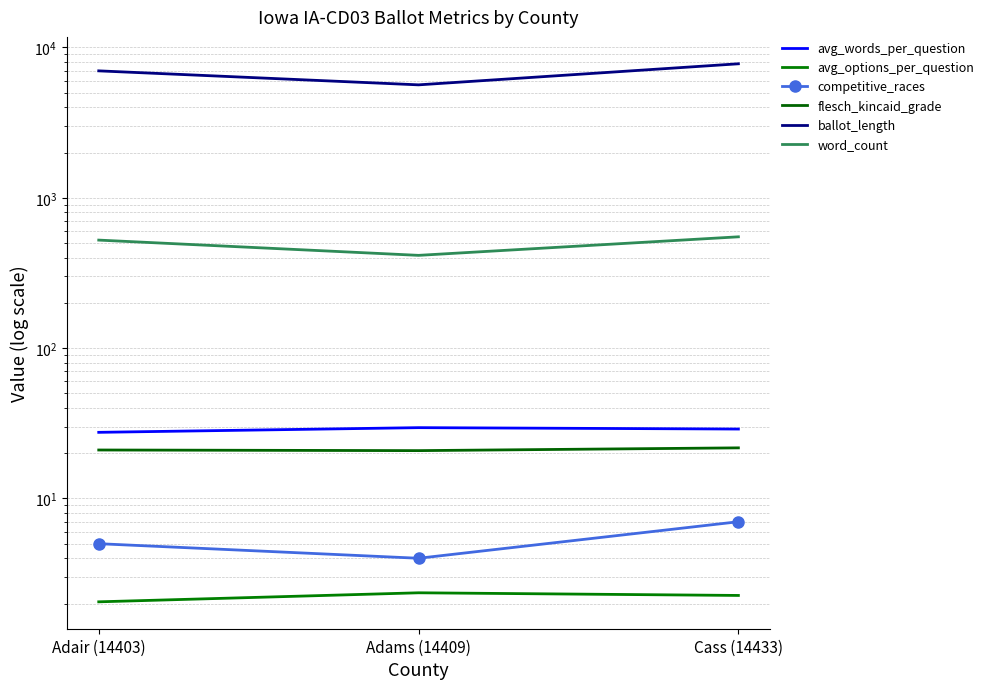

The word_count series shows 414.0 at Adams (14409). True or false?

True